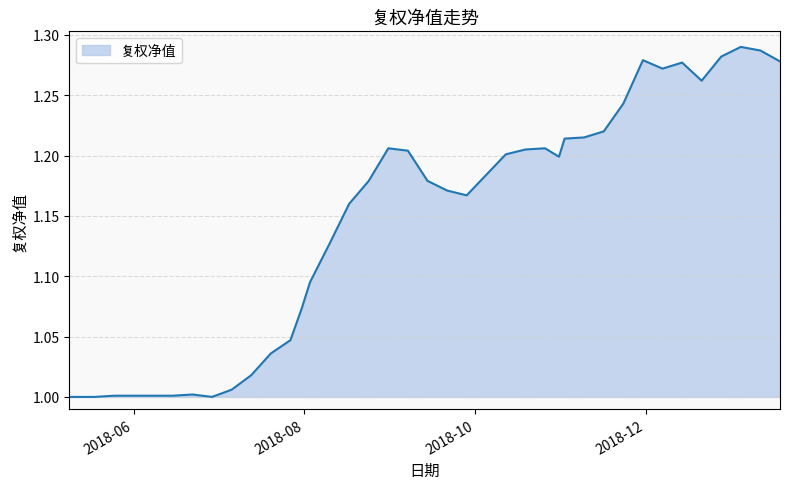

What is the difference between the maximum and minimum values?

0.3